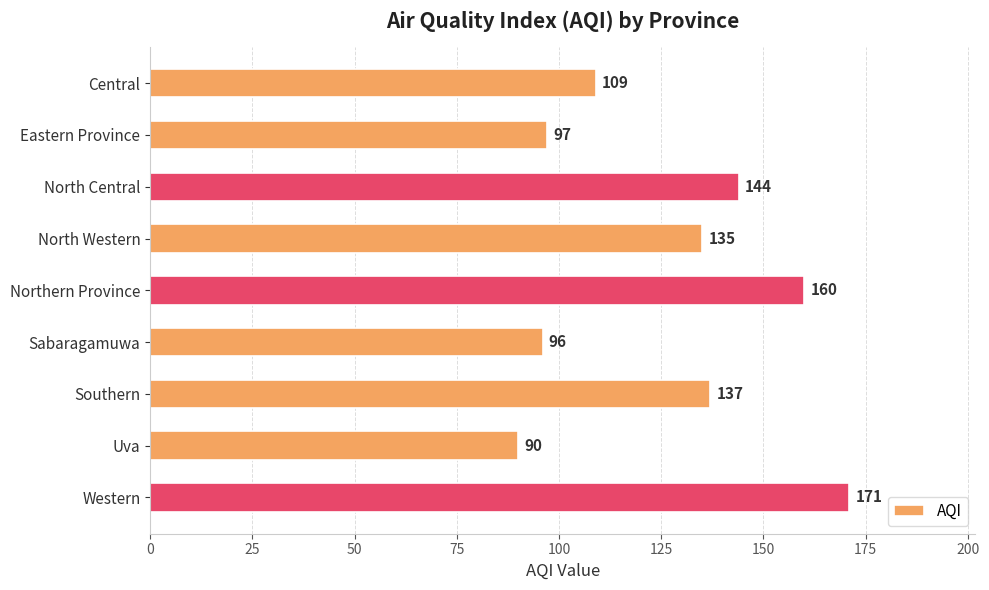

Where is the data nearest to the value 130?

North Western